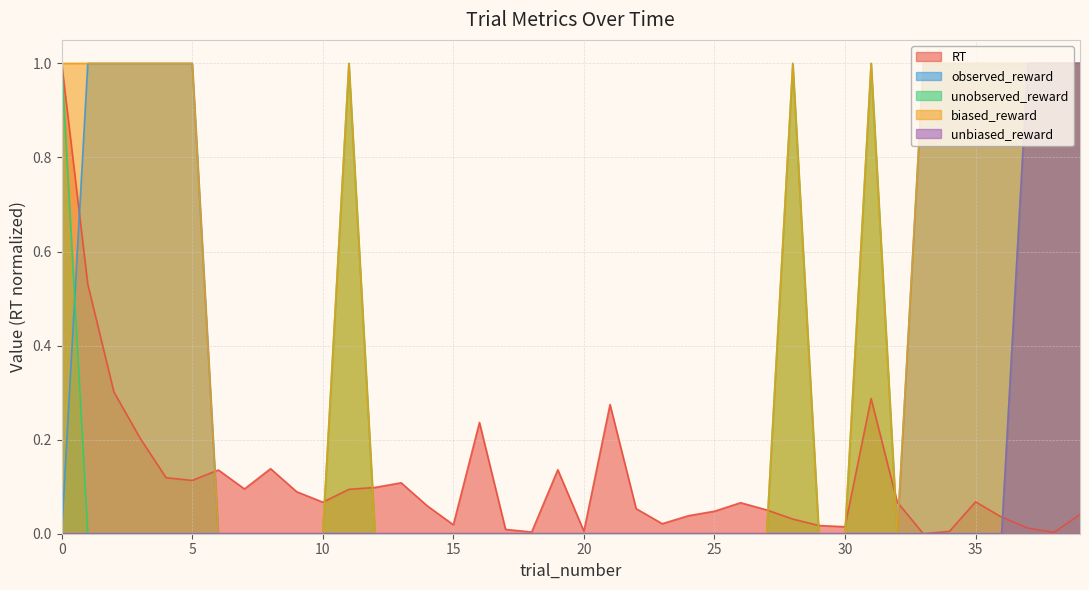

Between 20 and 26, which series saw the biggest shift?

RT